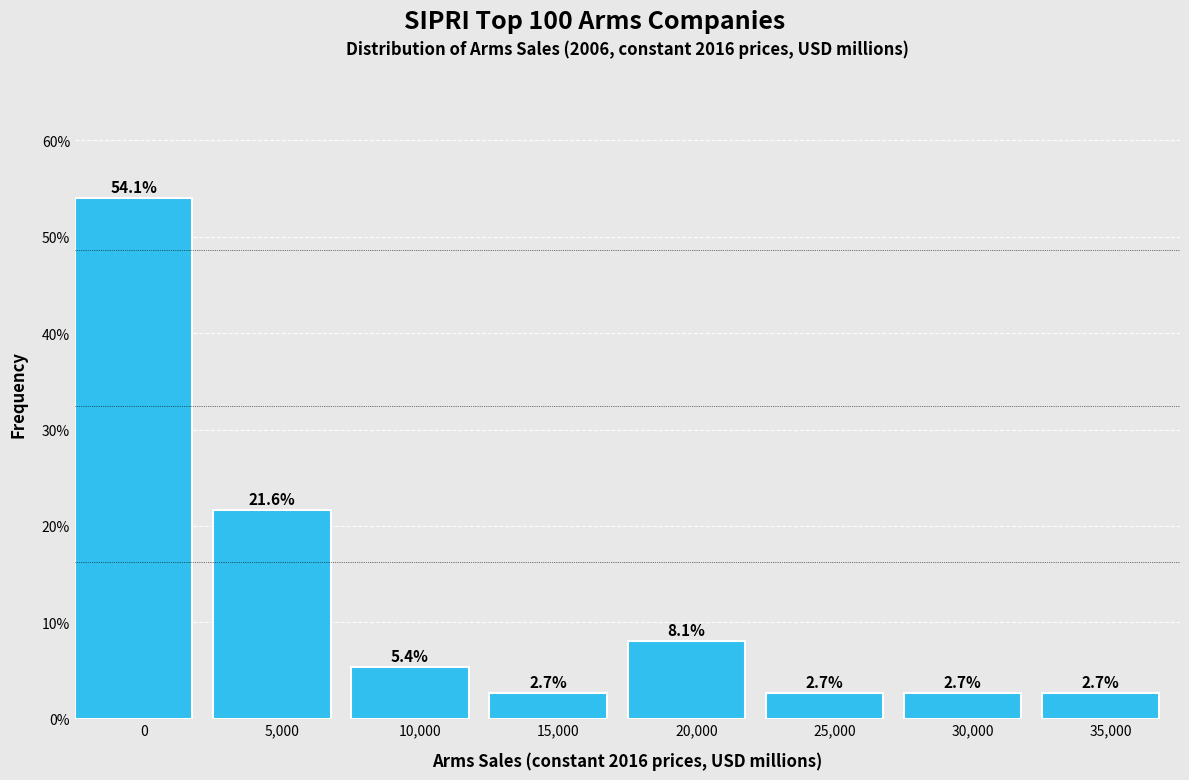

Reading right to left, transcribe all the data shown in this chart.

35,000=2.7	30,000=2.7	25,000=2.7	20,000=8.1	15,000=2.7	10,000=5.4	5,000=21.6	0=54.1